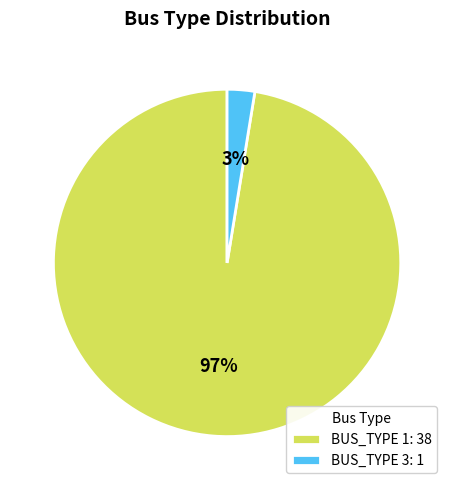

Count the number of slices in the pie.

2